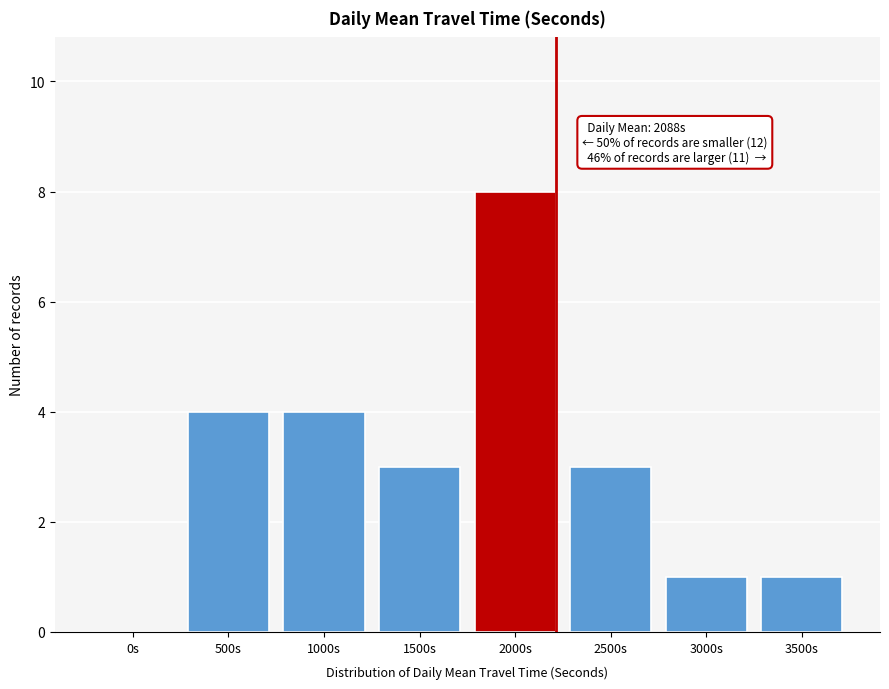

Reading right to left, transcribe all the data shown in this chart.

3500s=1	3000s=1	2500s=3	2000s=8	1500s=3	1000s=4	500s=4	0s=0